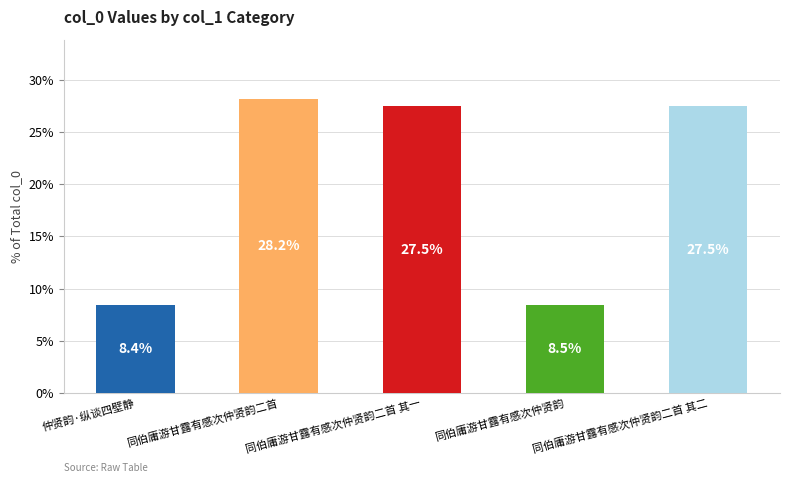

What is the label of the 3rd bar from the right?

同伯庸游甘露有感次仲贤韵二首 其一